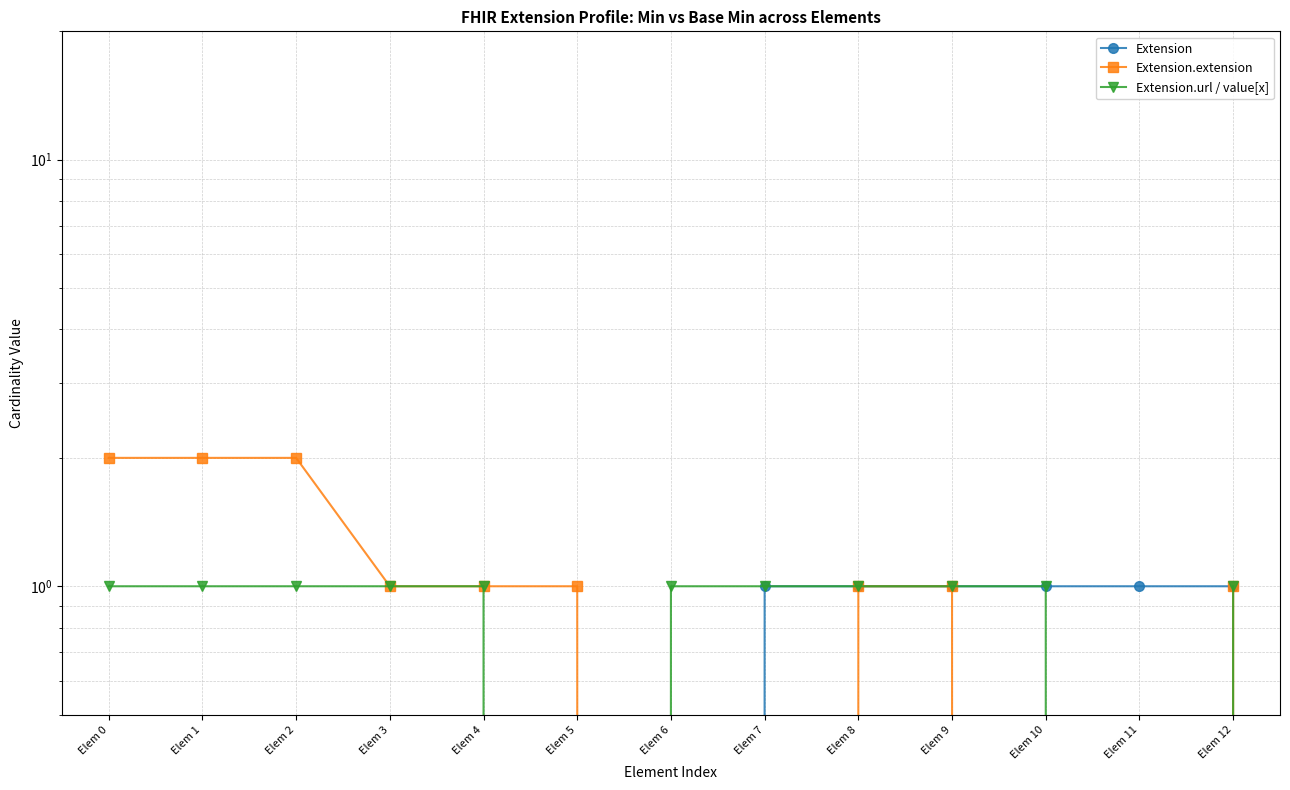

At how many categories does at least one series exceed 1?

3